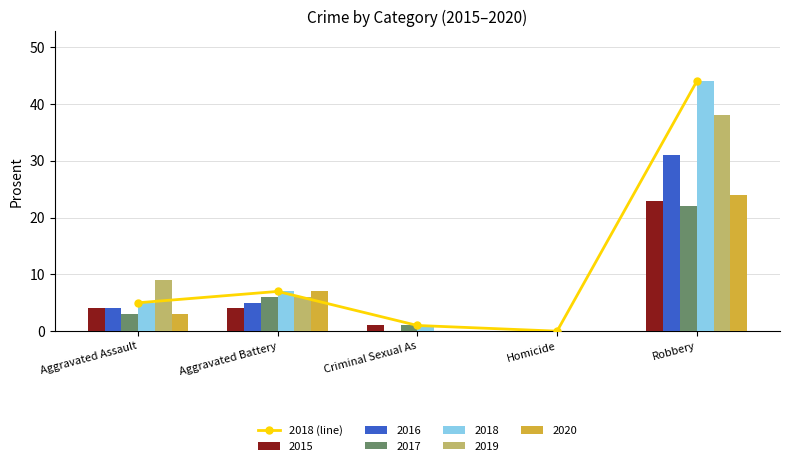

Between Robbery and Aggravated Assault, which is larger?

Robbery